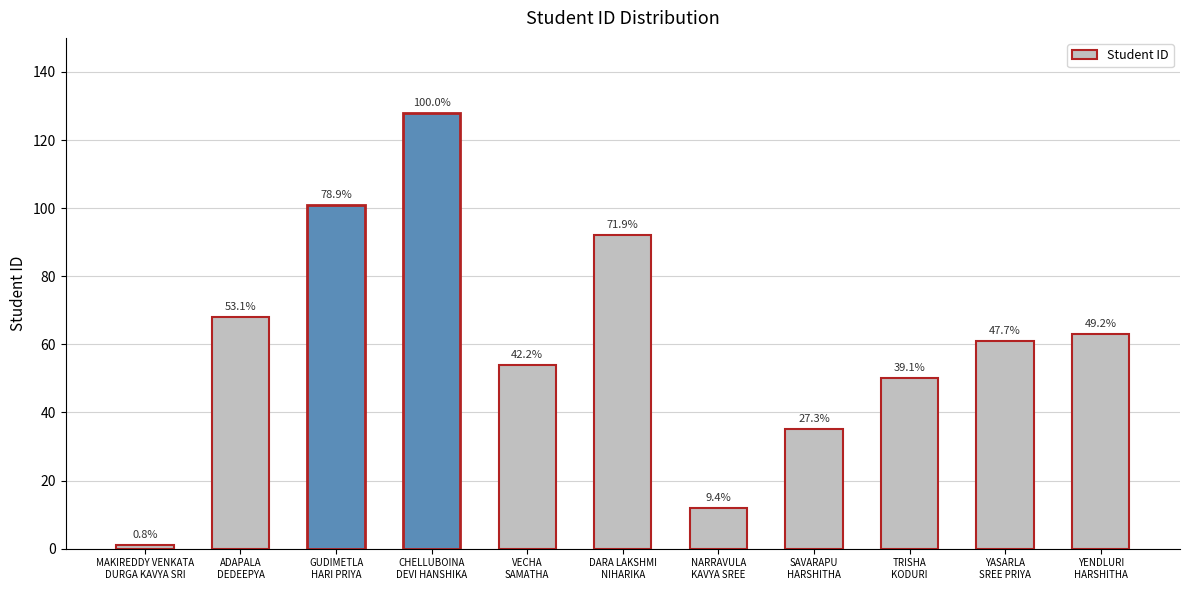

Are the bars horizontal?

No